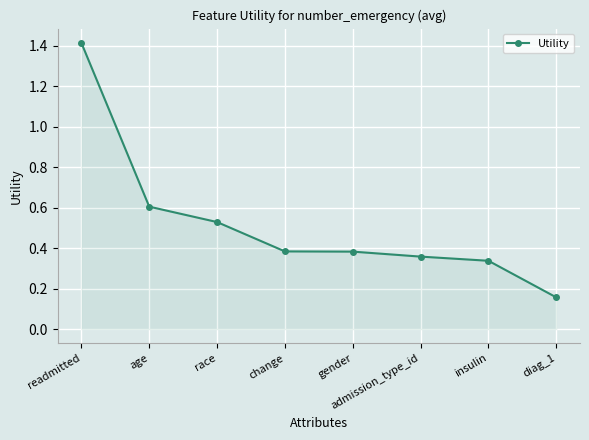

What is the difference between the maximum and second lowest values?

1.1